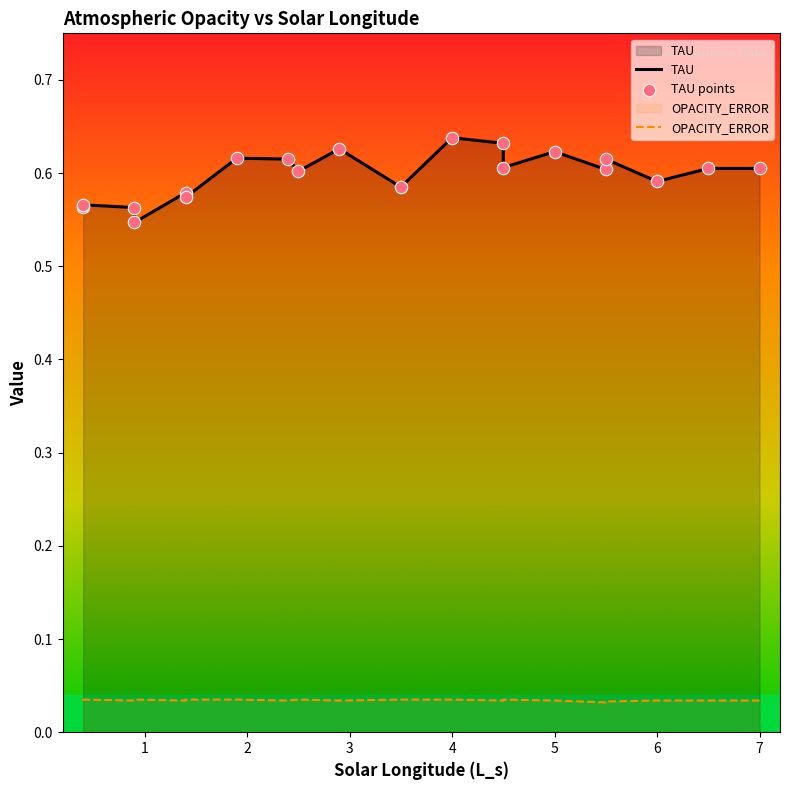

Which series reaches the maximum Y coordinate?

TAU